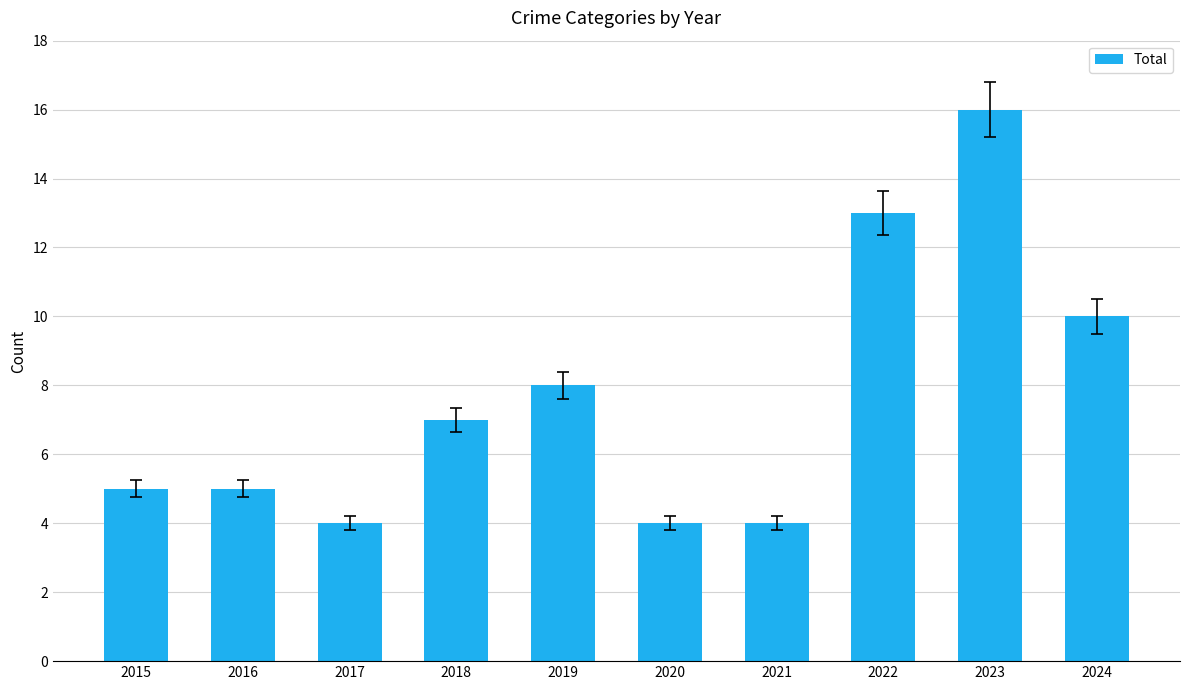

Which category has the highest value across all series?

2023